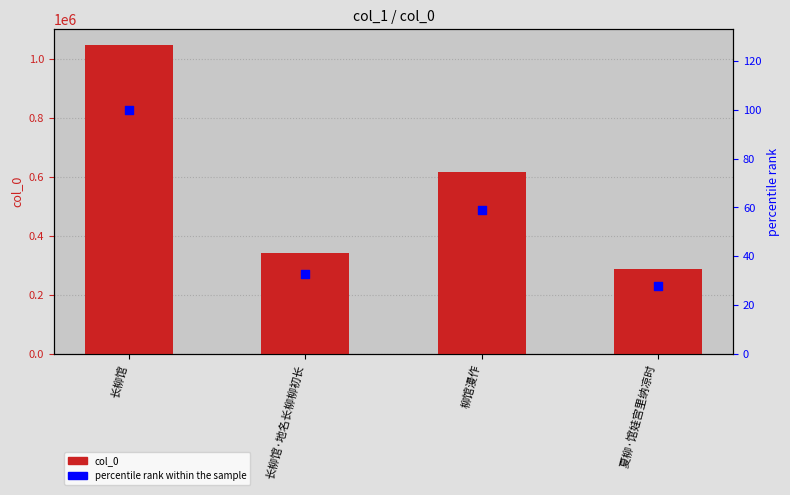

Is the value of col_0 at 柳馆漫作 greater than the value of percentile rank within the sample at 夏柳·馆娃宫里纳凉时?

Yes